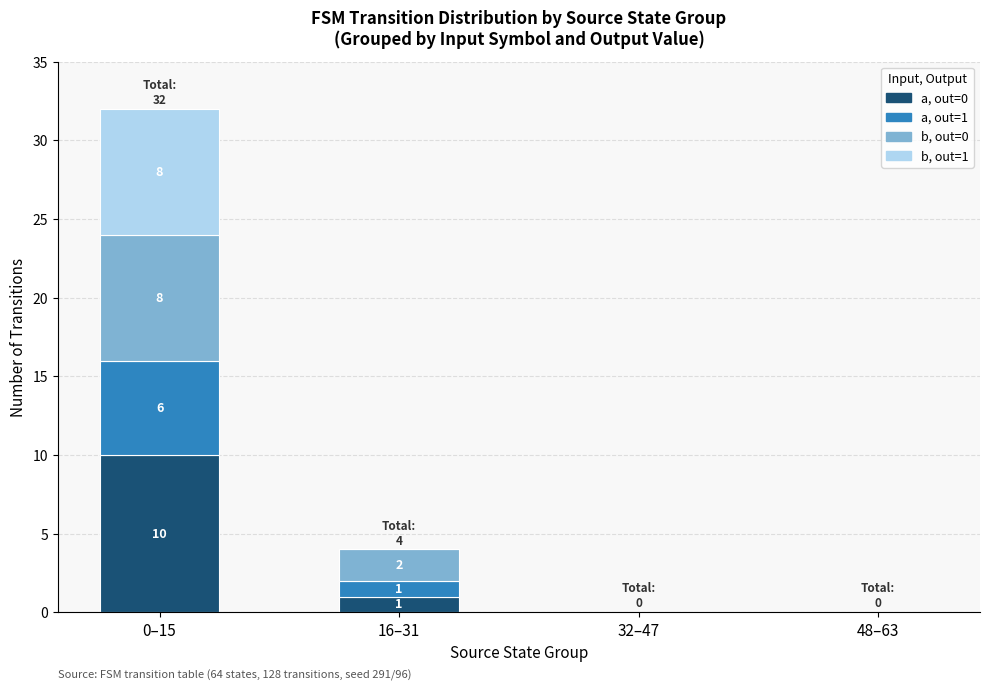

Count the number of categories in the chart.

4